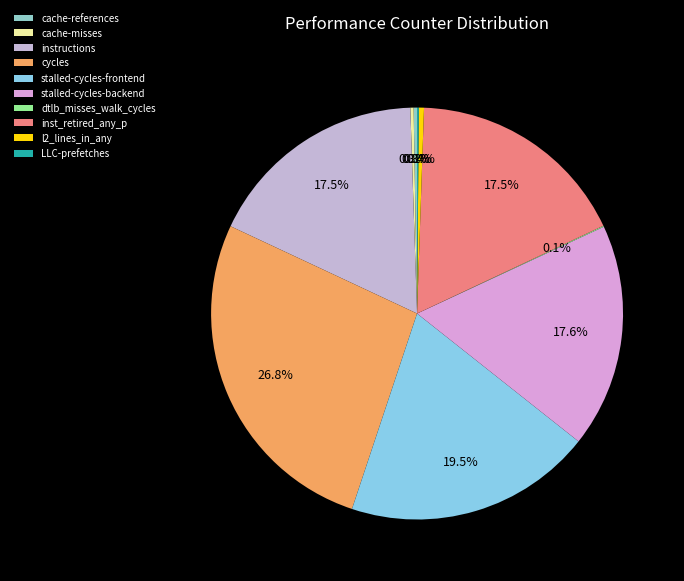

How many slices are in this pie chart?

10